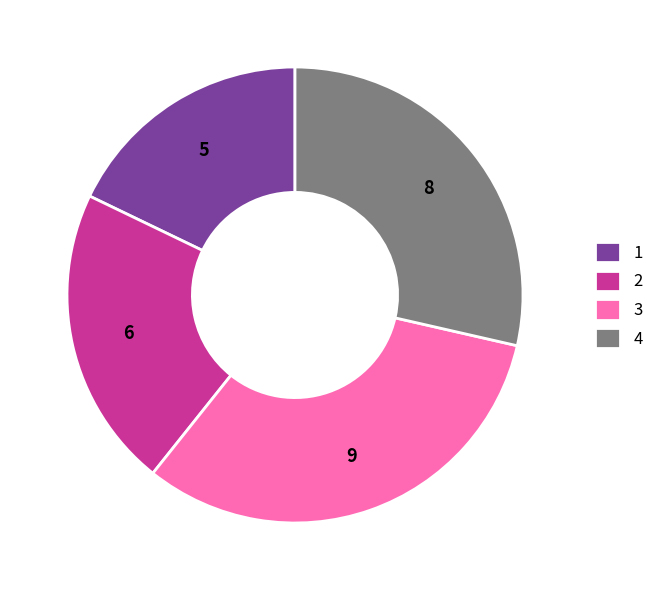

Is there any slice that represents more than half of the pie?

No